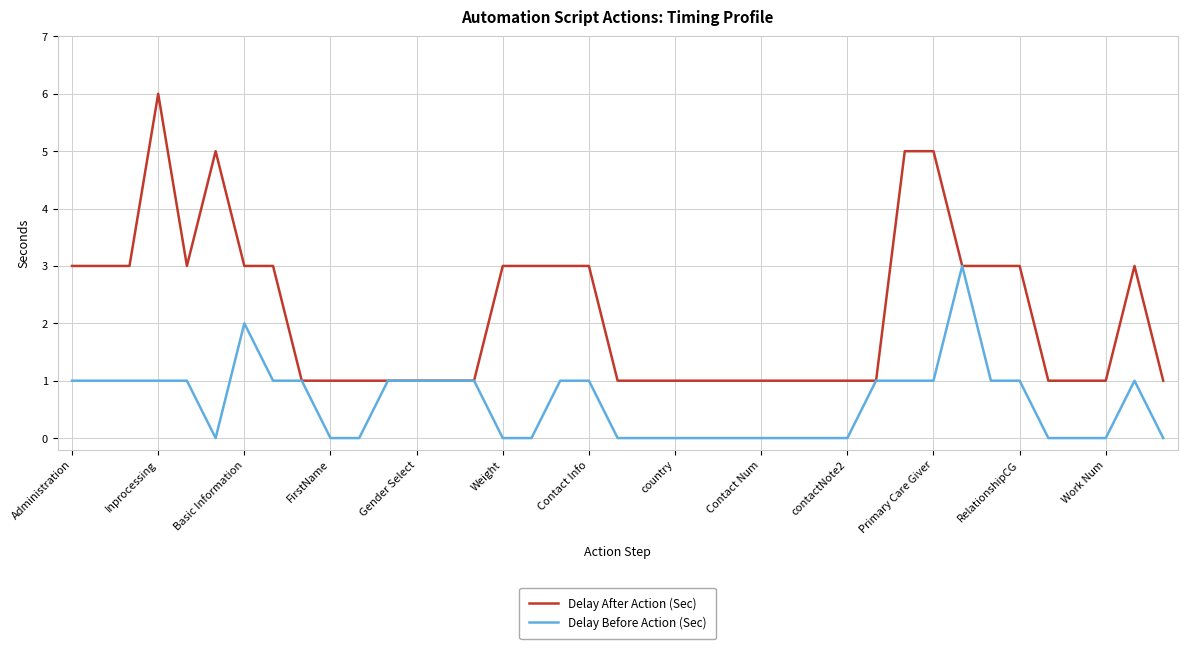

What is the highest value of the Delay After Action (Sec) series?

6